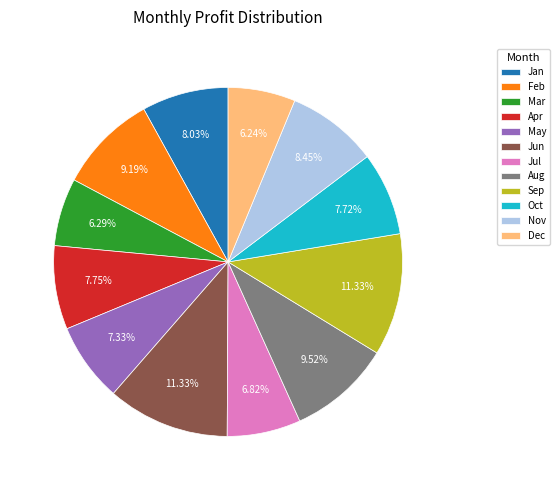

Is it true that Mar is 1% of the pie?

False